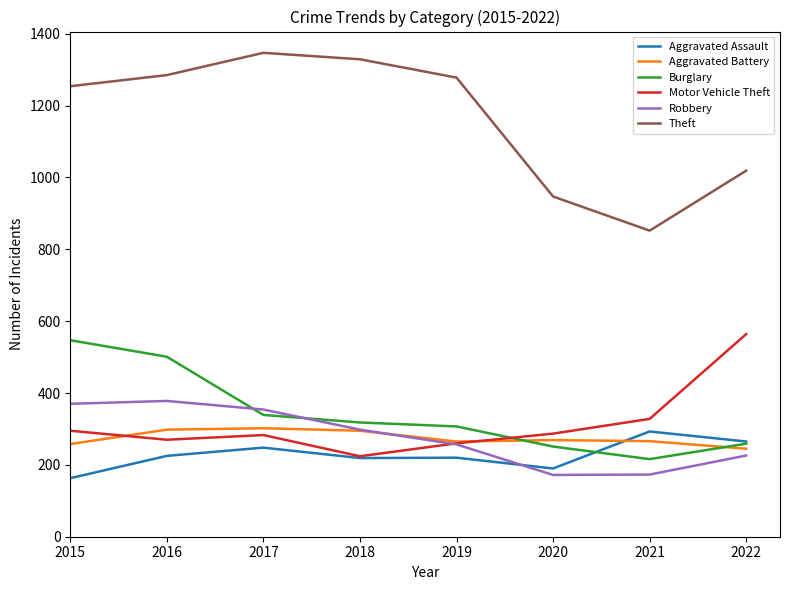

What is the highest value of the Burglary series?

547